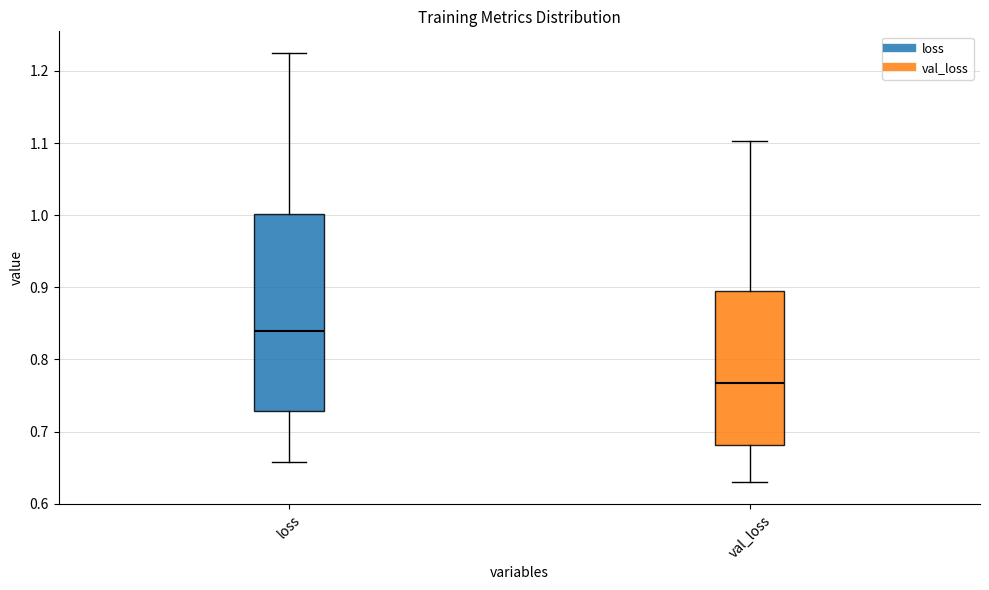

Which box's median line is the highest?

loss